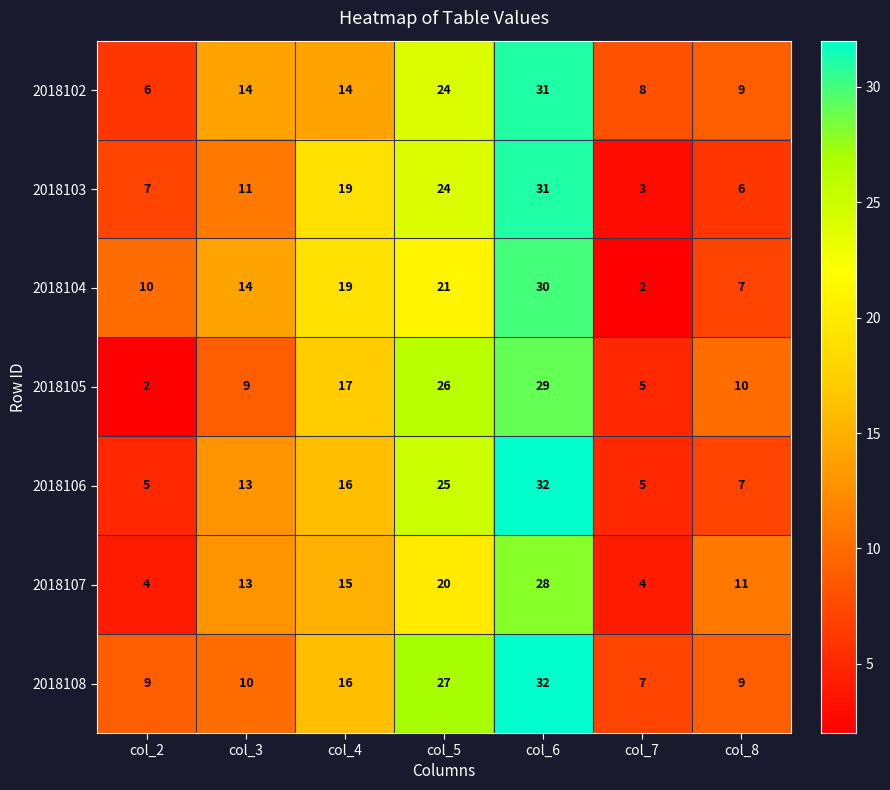

What is the greatest value displayed?

32